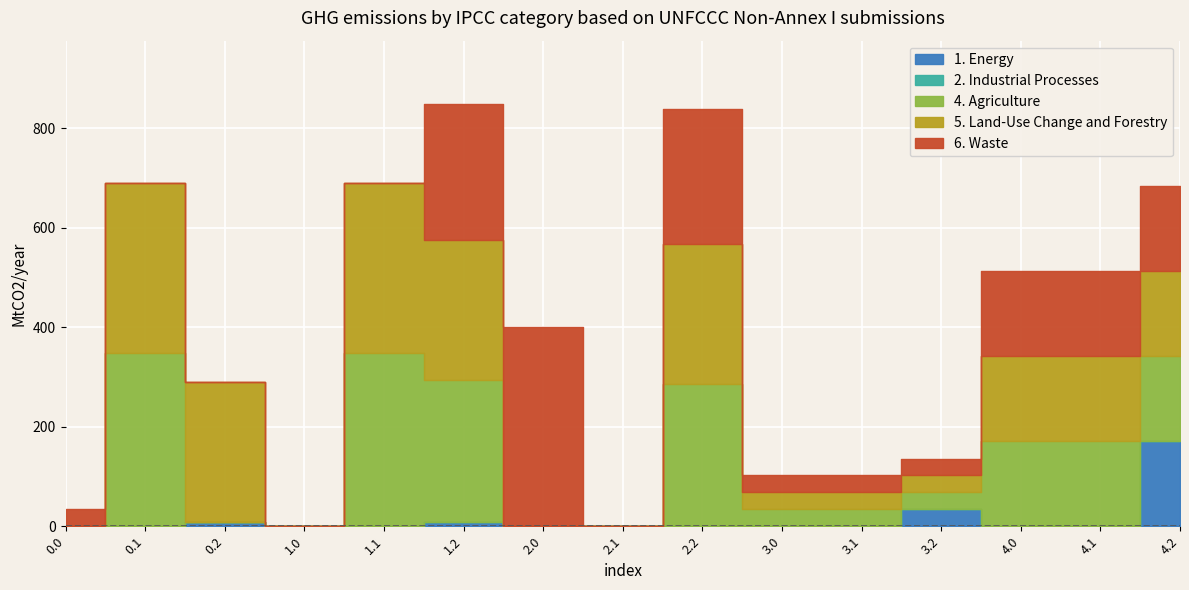

What position from the left is 3.0?

10